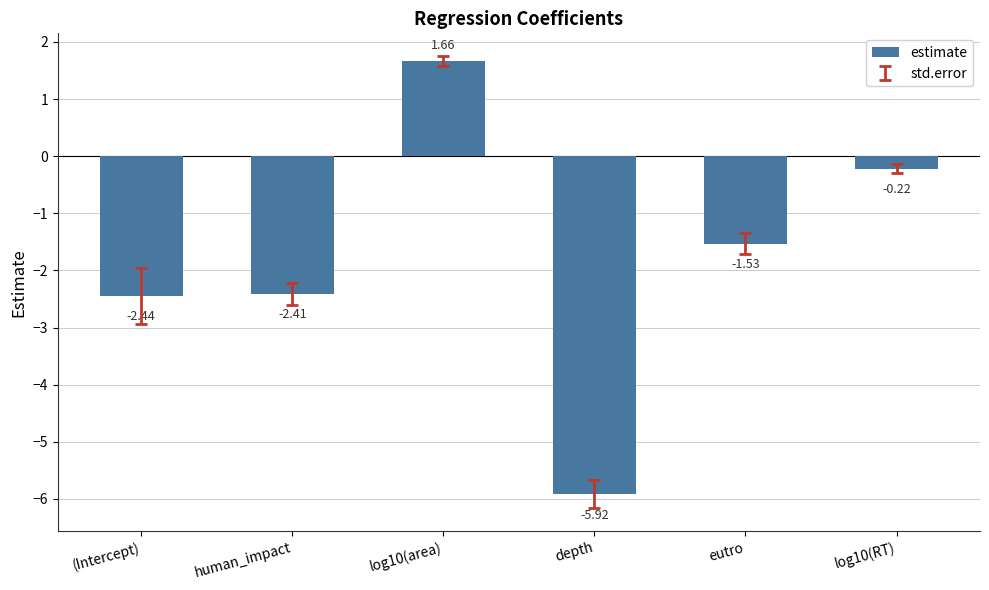

The chart shows a value of -8.8 at depth. True or false?

False